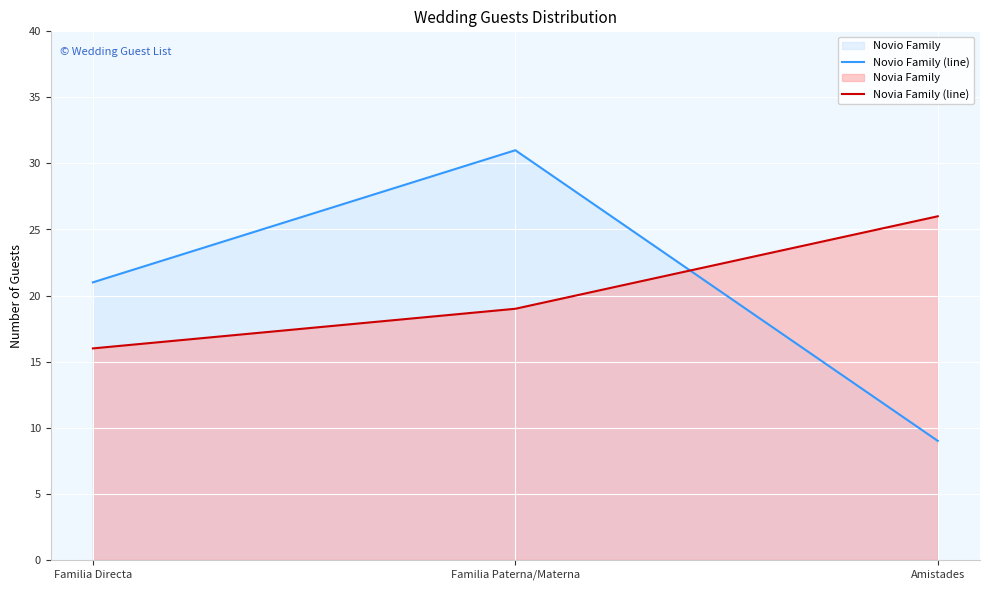

What is the difference between the highest and lowest values at Amistades?

17